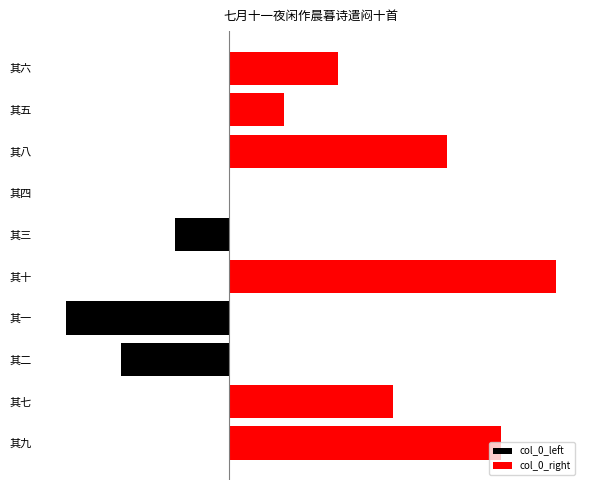

Which series has the largest total across all categories?

col_0_right